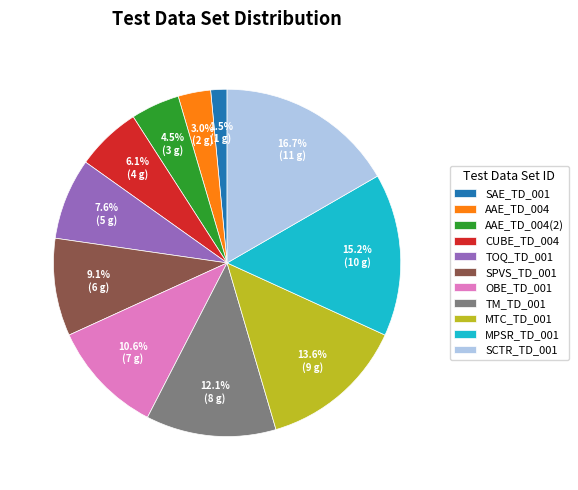

Which has a higher value, AAE_TD_004(2) or TM_TD_001?

TM_TD_001